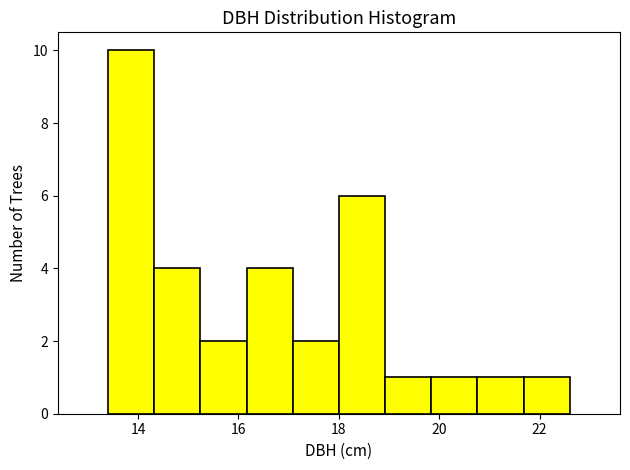

Reading left to right, list every bar in this chart as the range it spans on the x-axis followed by its height. Neither the bar edges nor the heights are printed on the chart, so give them approximately, as read against the axes.

13.40 to 14.32: 10
14.32 to 15.24: 4
15.24 to 16.16: 2
16.16 to 17.08: 4
17.08 to 18.00: 2
18.00 to 18.92: 6
18.92 to 19.84: 1
19.84 to 20.76: 1
20.76 to 21.68: 1
21.68 to 22.60: 1